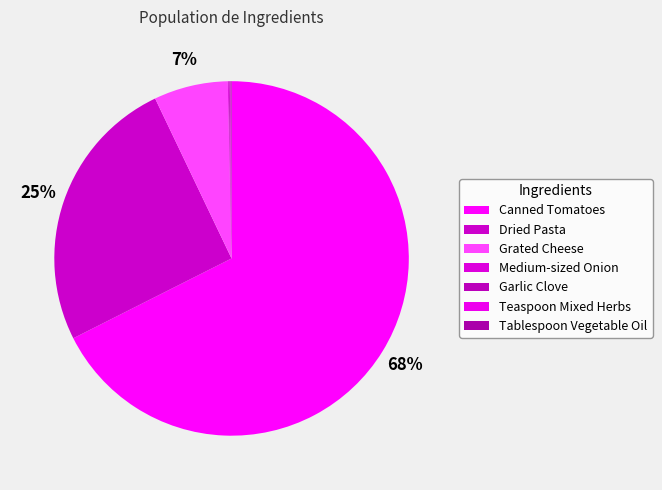

Rank the categories by value from highest to lowest.

Canned Tomatoes, Dried Pasta, Grated Cheese, Medium-sized Onion, Garlic Clove, Teaspoon Mixed Herbs, Tablespoon Vegetable Oil